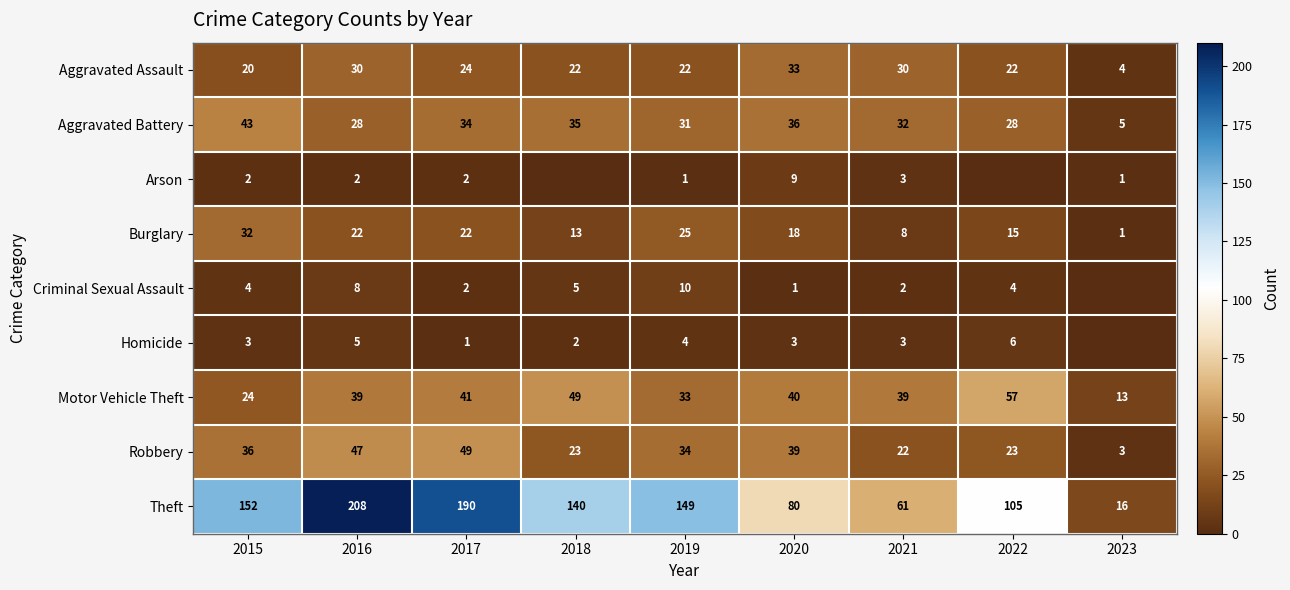

What is the spread (max minus min) of values at 2020?

79